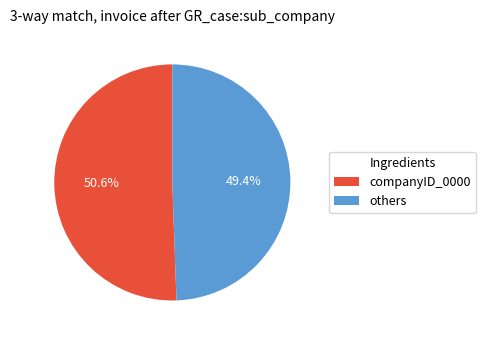

Which has a higher value, others or companyID_0000?

companyID_0000